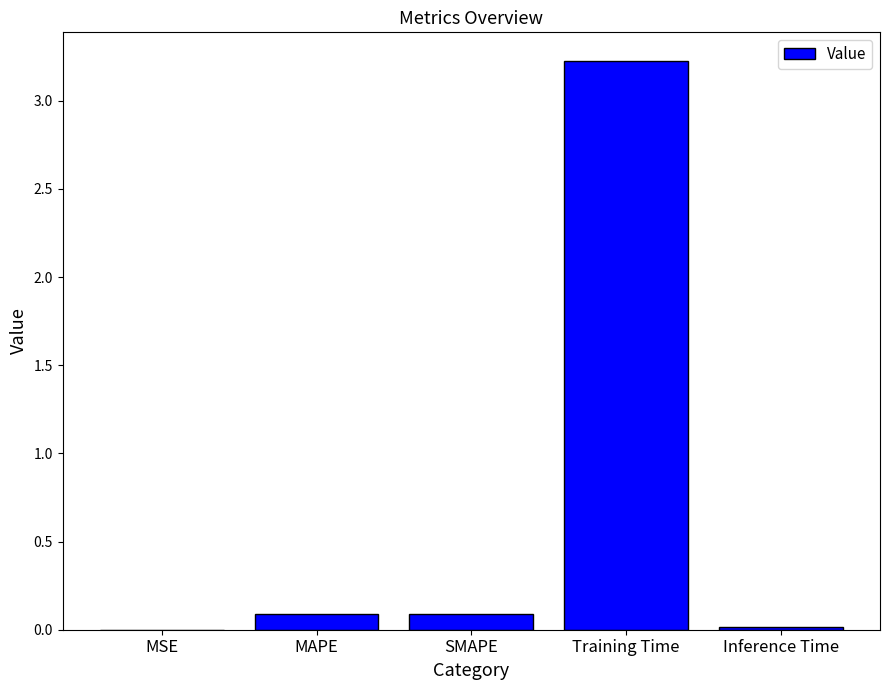

How many distinct data groups are displayed?

1